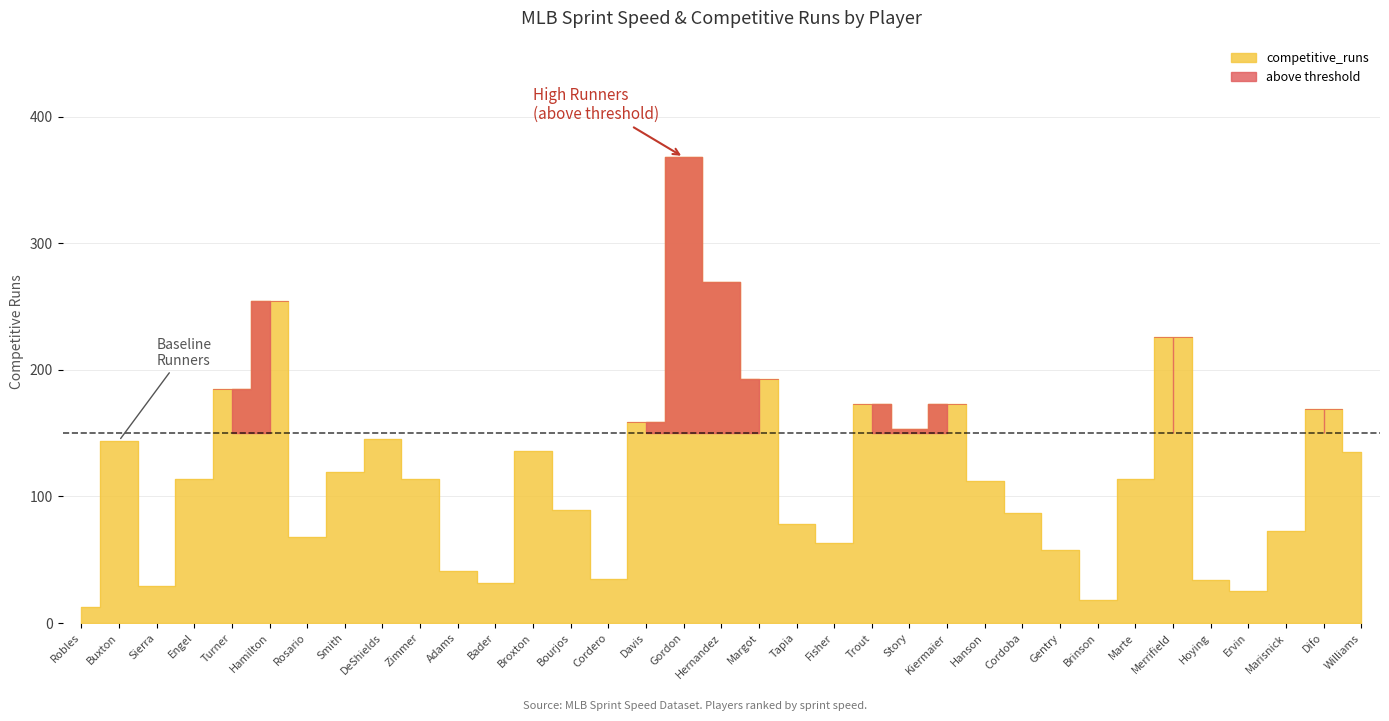

The chart shows a value of 169 at Difo. True or false?

True